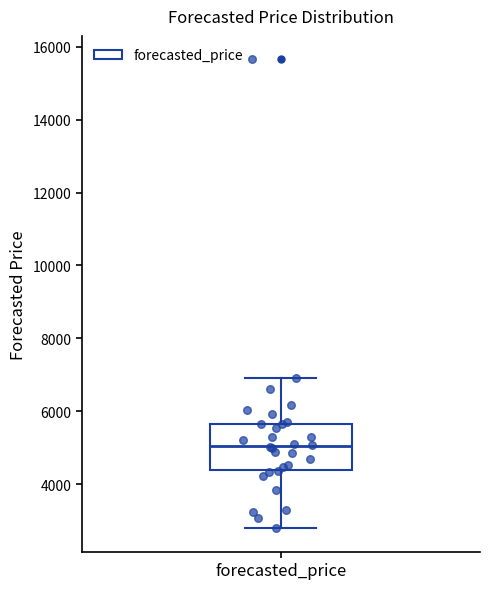

Read this box plot against the y-axis: the position of the median line, the range covered by the box, and the ends of both whiskers. The values are not printed on the chart, so give them approximately, as read against the axis.

median 5000, box 4400 to 5600, whiskers 2800 to 7000